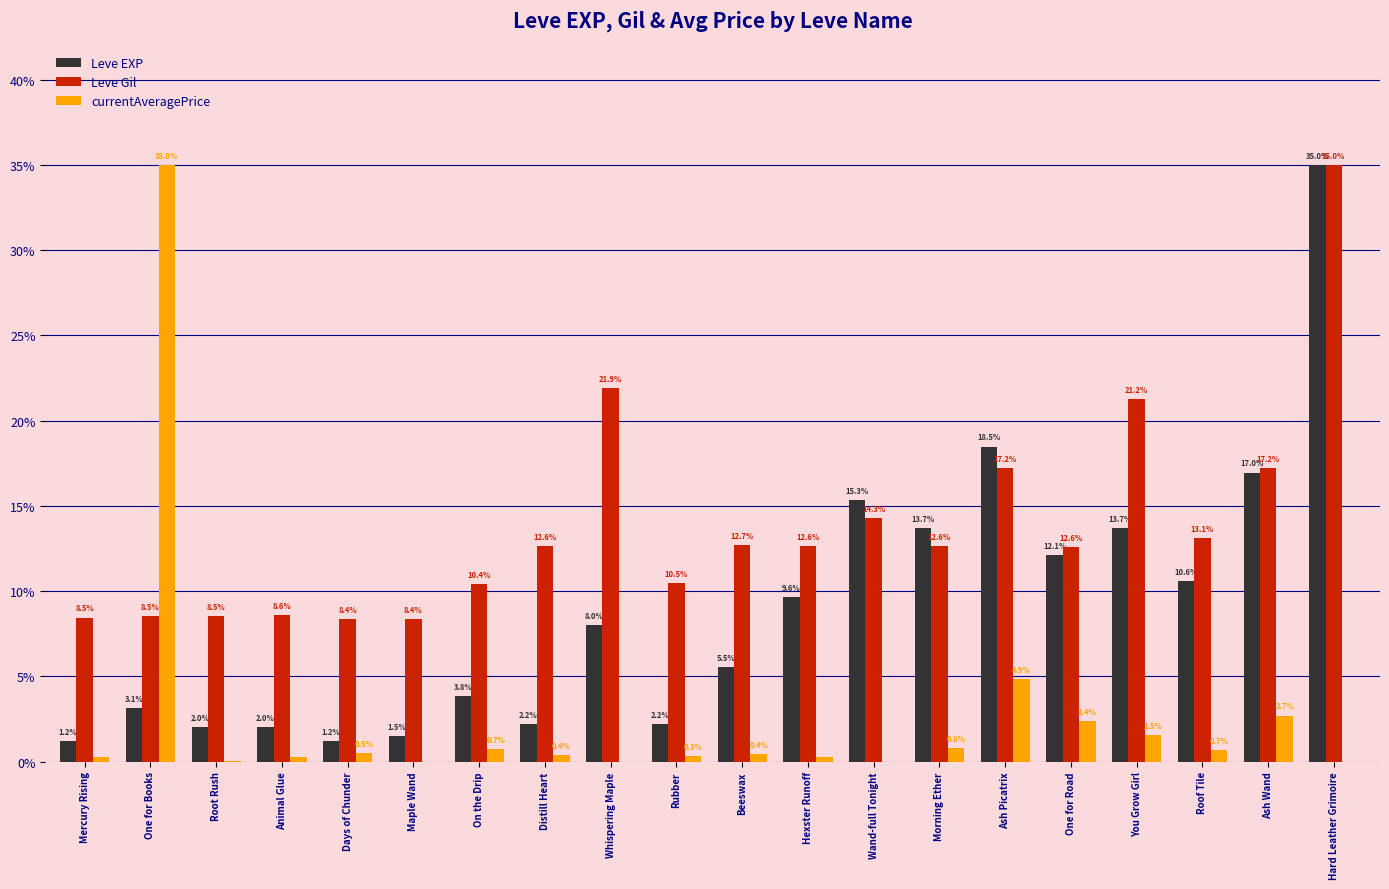

Between Morning Ether and Roof Tile, which series saw the biggest shift?

Leve EXP